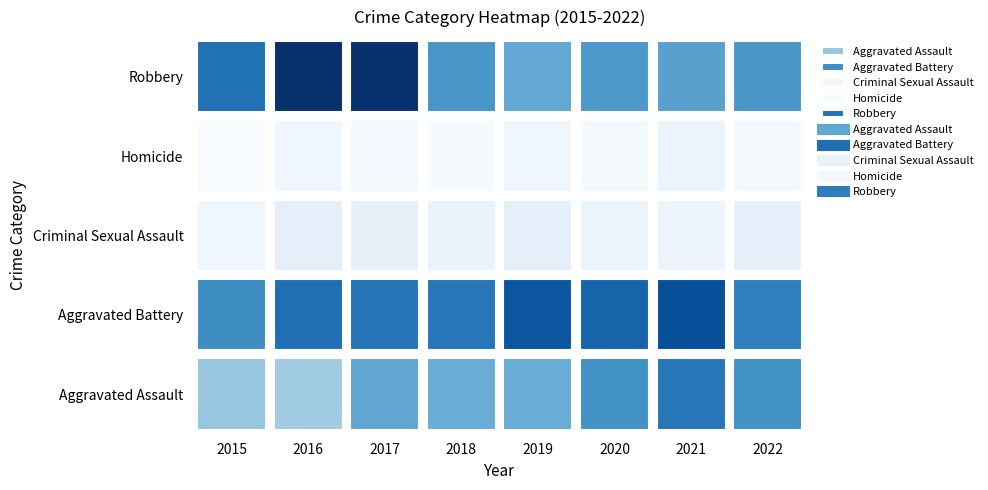

The Homicide series shows 13 at 2019. True or false?

False